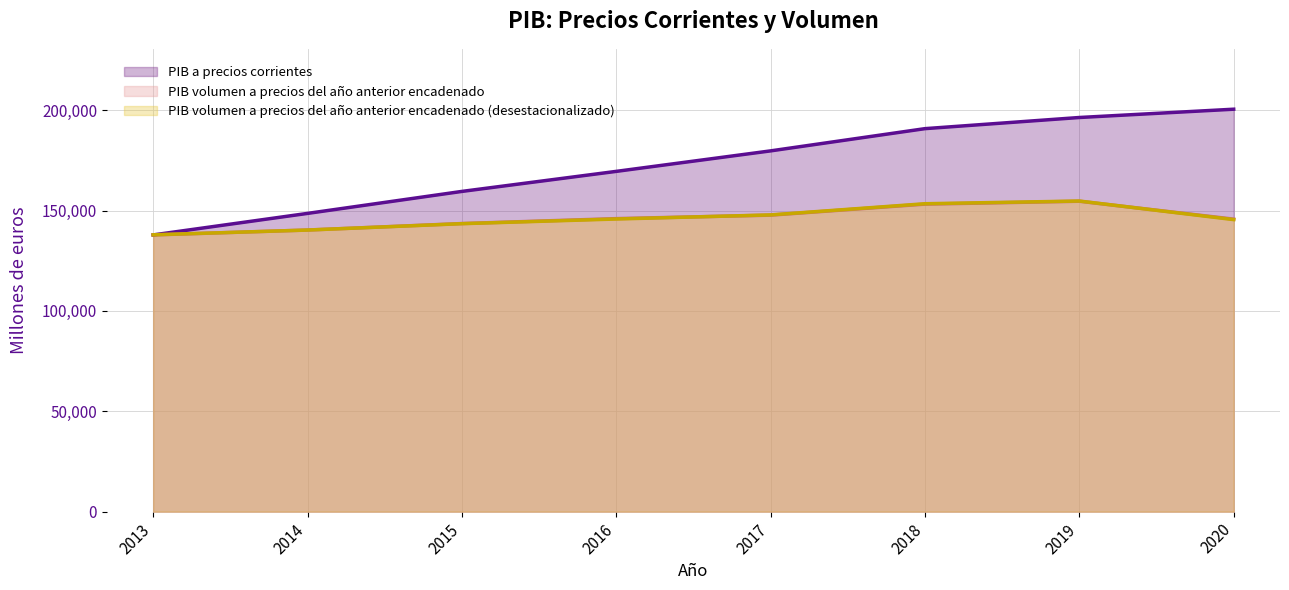

The value of PIB volumen a precios del año anterior encadenado (desestacionalizado) at 2017 is 147852. True or false?

True